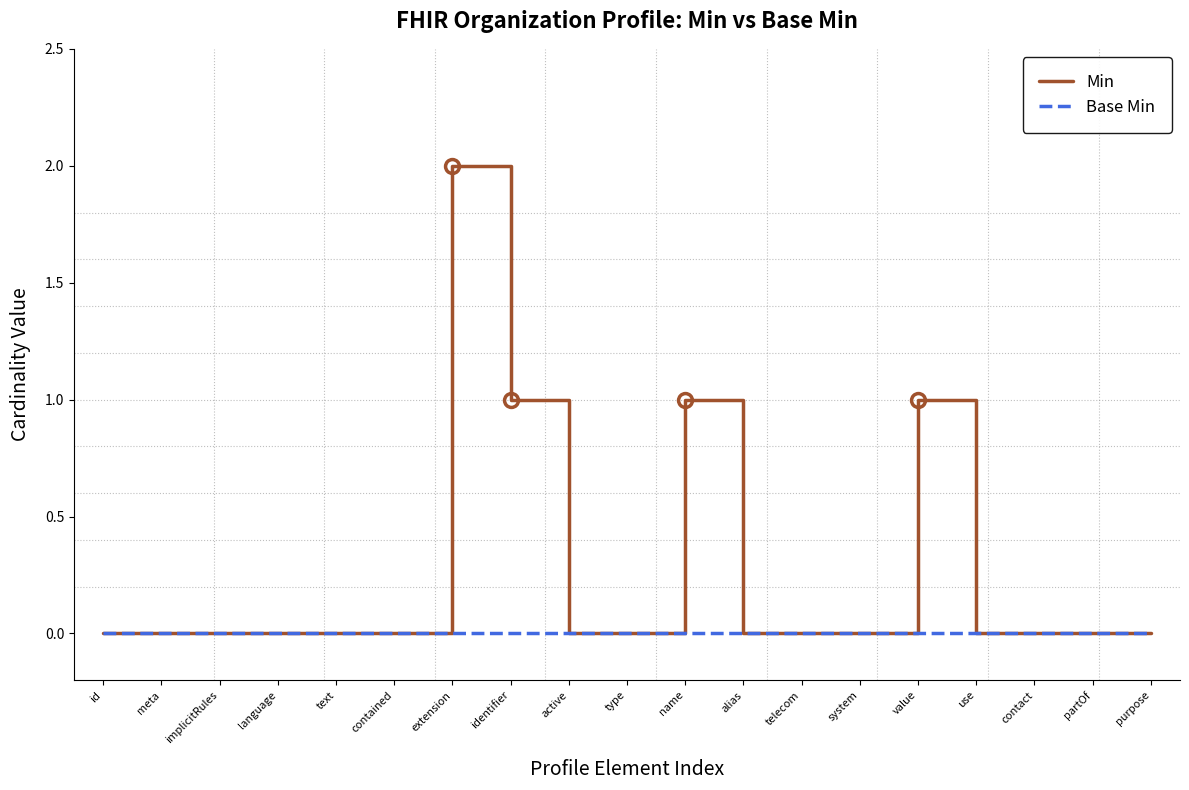

Rank the series by their average value, from lowest to highest.

Base Min, Min